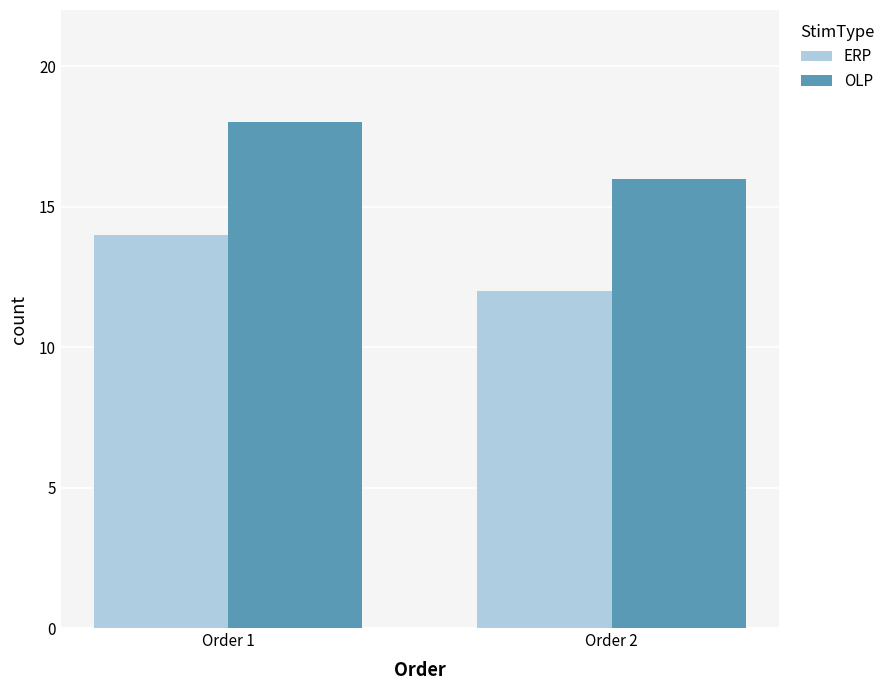

What value does the ERP series have at Order 1?

14